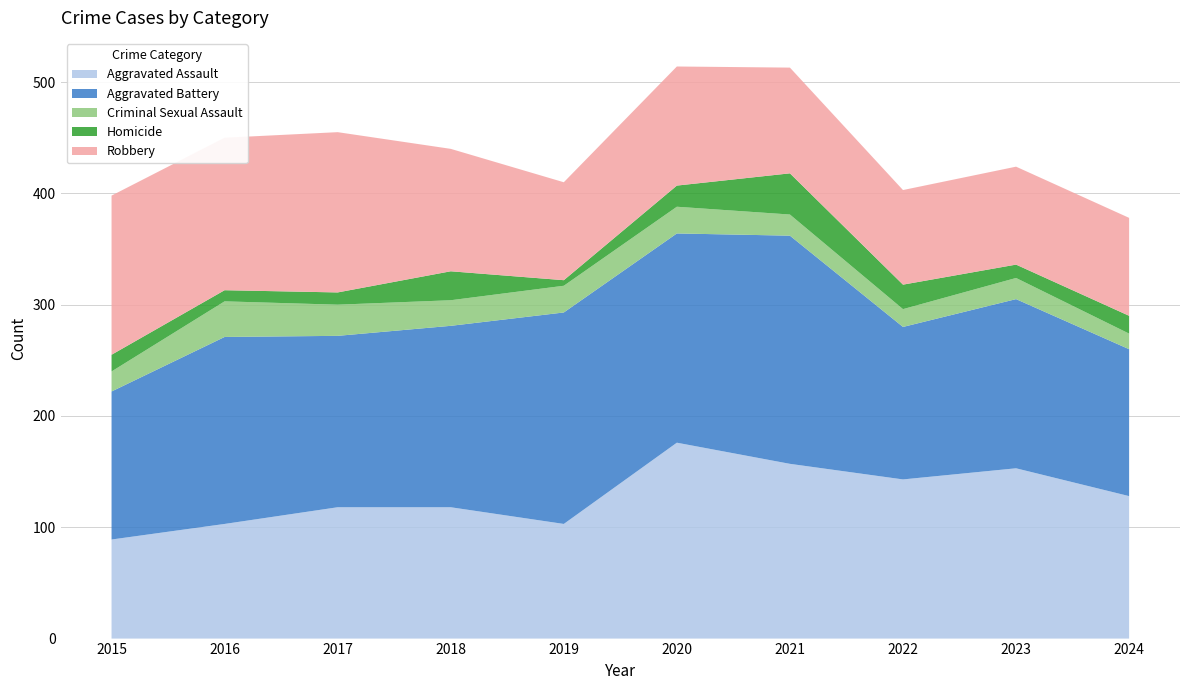

Reading right to left, what are all the values shown in this chart?

Aggravated Assault: 2024=128	2023=153	2022=143	2021=157	2020=176	2019=103	2018=118	2017=118	2016=103	2015=89
Aggravated Battery: 2024=132	2023=152	2022=137	2021=205	2020=188	2019=190	2018=163	2017=154	2016=168	2015=133
Criminal Sexual Assault: 2024=14	2023=19	2022=16	2021=19	2020=24	2019=24	2018=23	2017=28	2016=32	2015=18
Homicide: 2024=16	2023=12	2022=22	2021=37	2020=19	2019=5	2018=26	2017=11	2016=10	2015=15
Robbery: 2024=88	2023=88	2022=85	2021=95	2020=107	2019=88	2018=110	2017=144	2016=137	2015=143